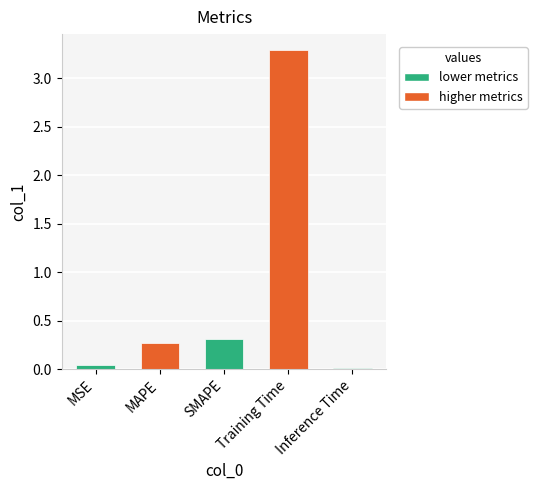

What is the label of the 1st bar from the right?

Inference Time